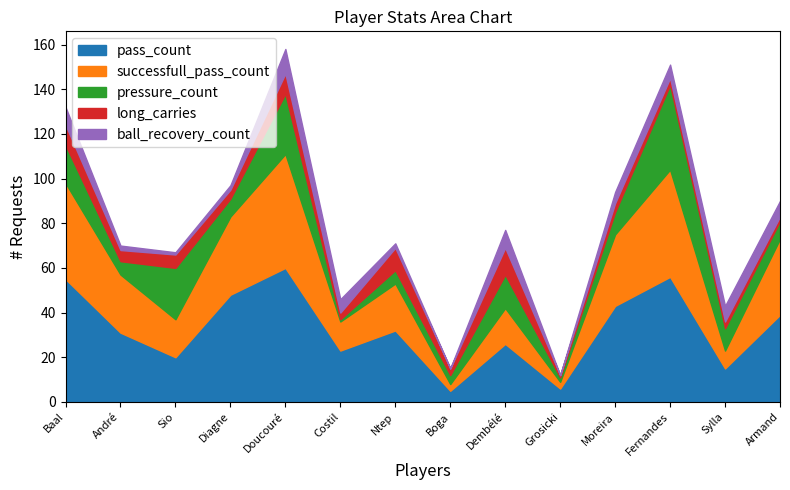

In pass_count, how many points are lower than both neighbors (excluding endpoints)?

5